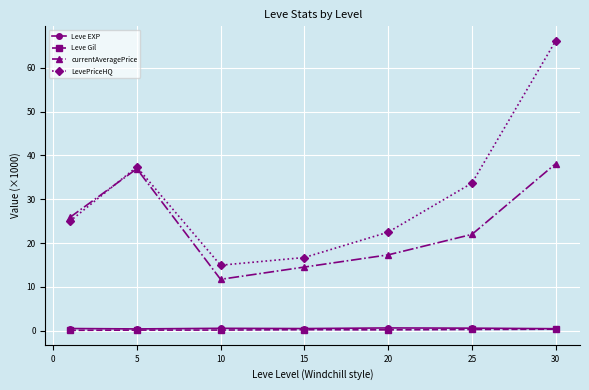

True or false: currentAveragePrice has more than 0 interior local peaks.

True